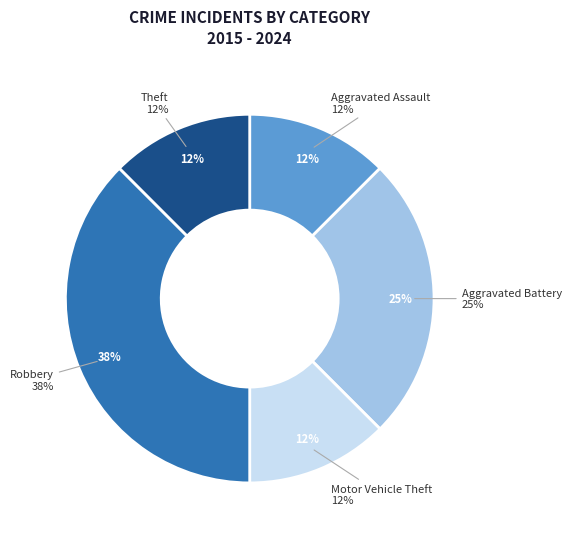

Rank the categories by value from highest to lowest.

Robbery, Aggravated Battery, Aggravated Assault, Motor Vehicle Theft, Theft